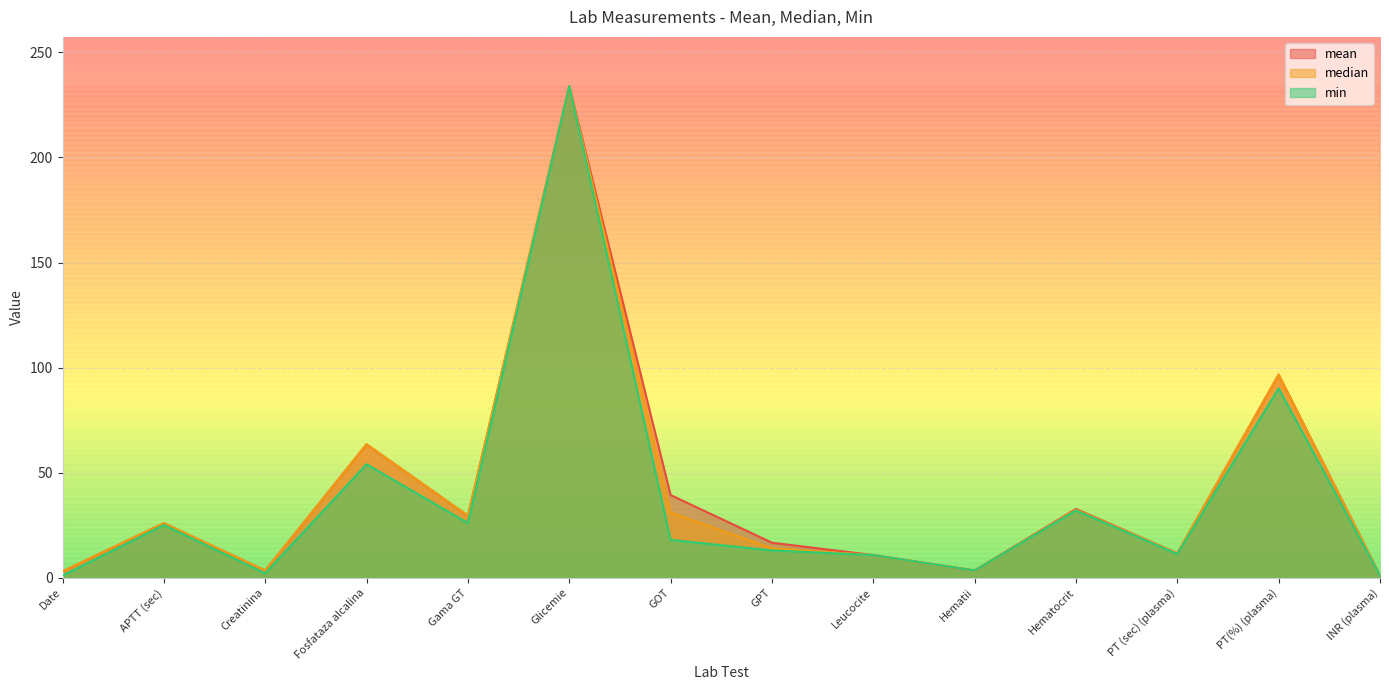

At which category does median reach its first local peak?

APTT (sec)